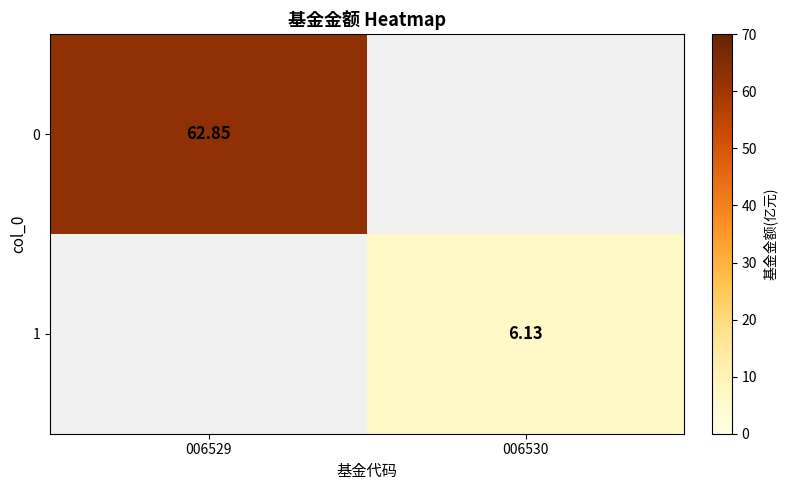

Is the value of 0 at 006529 greater than the value of 1 at 006530?

Yes